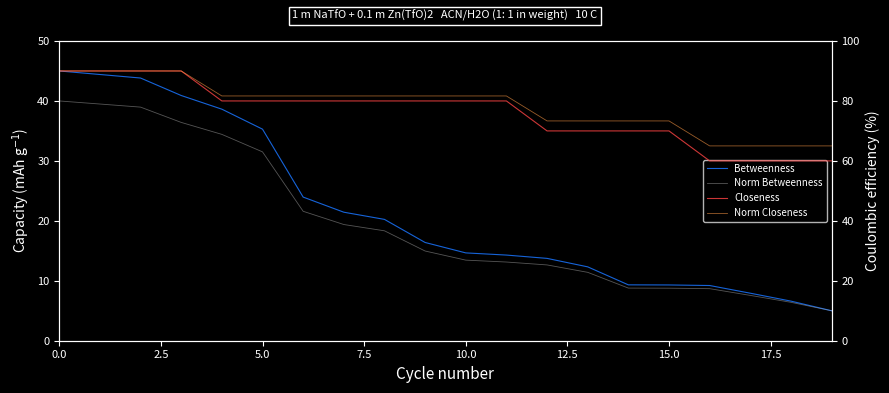

How many values in the Betweenness series are below 16?

10